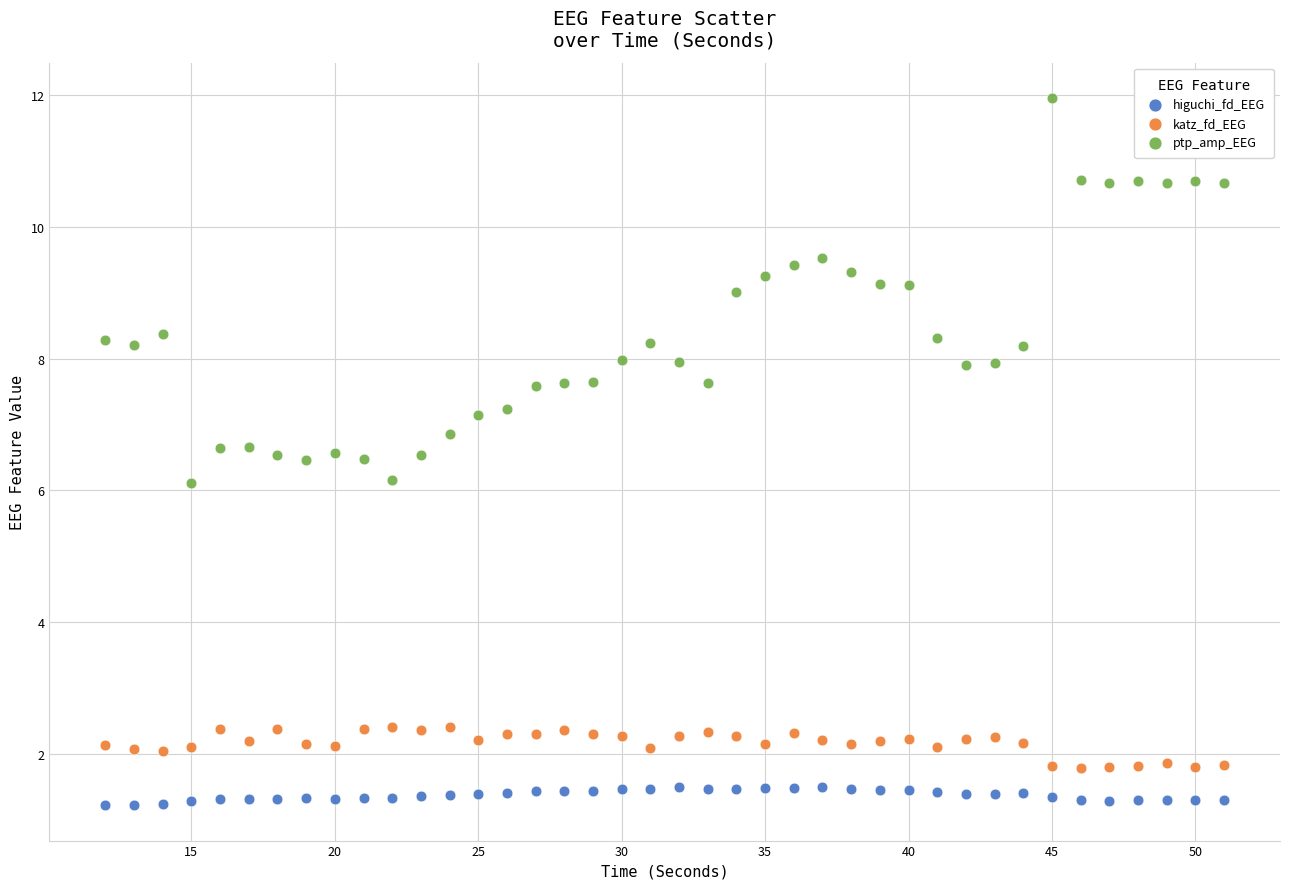

Which series reaches the maximum Y coordinate?

ptp_amp_EEG